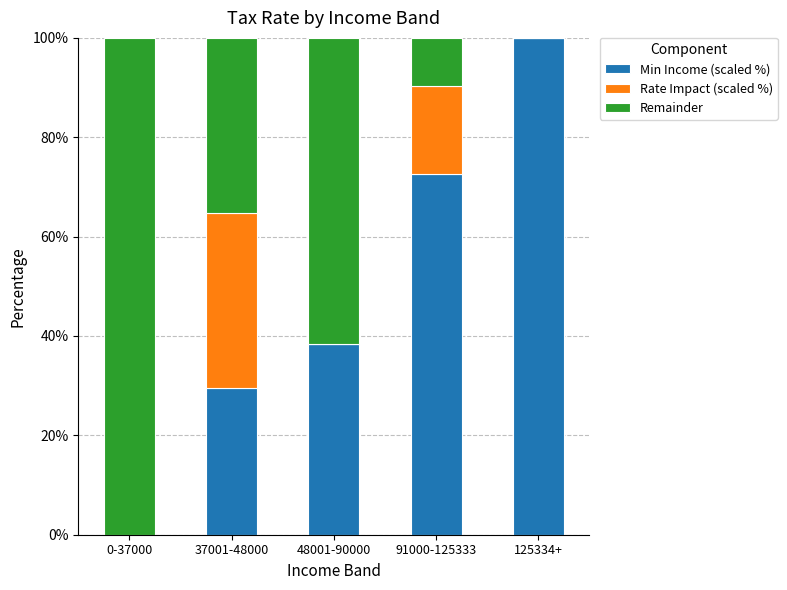

Reading left to right, what are the values for Min Income (scaled %)?

0-37000=0.0	37001-48000=29.5	48001-90000=38.3	91000-125333=72.6	125334+=100.0